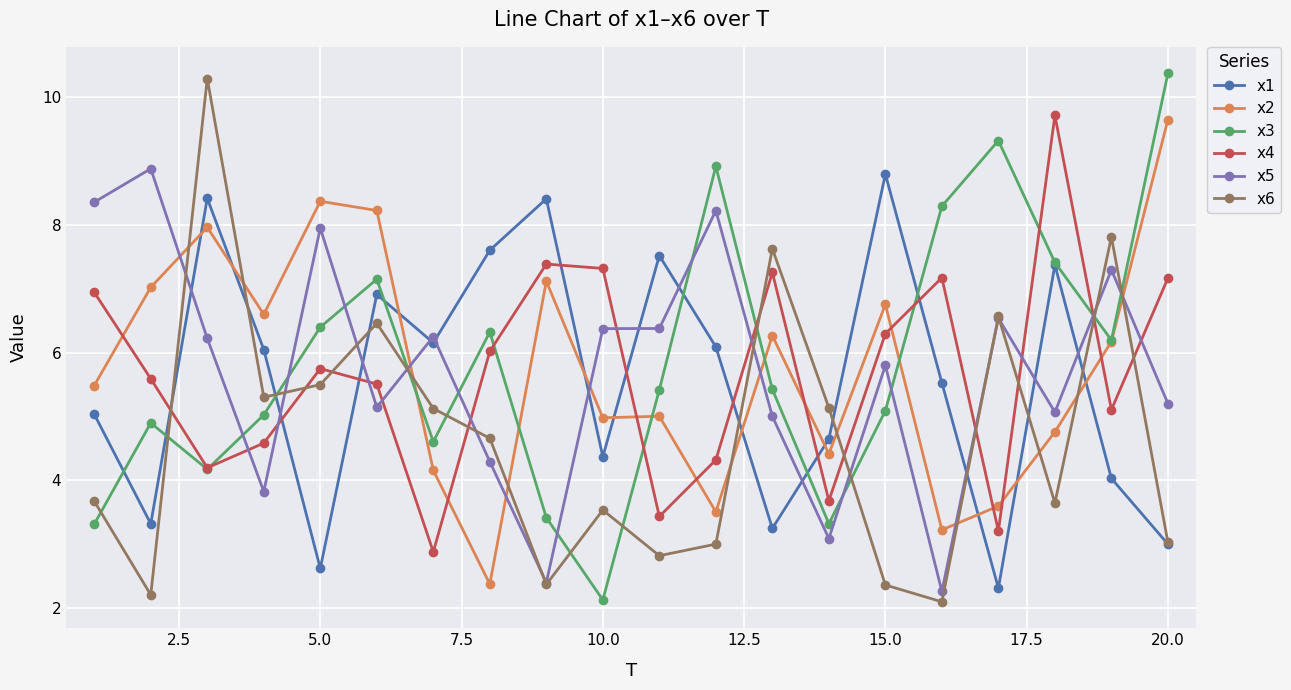

What is the sum of all x4 values?

113.5